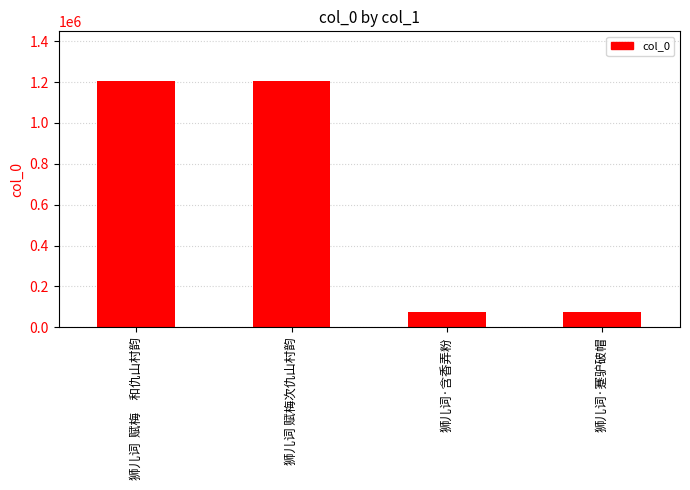

Which has a higher value, 狮儿词 赋梅次仇山村韵 or 狮儿词·含香弄粉?

狮儿词 赋梅次仇山村韵